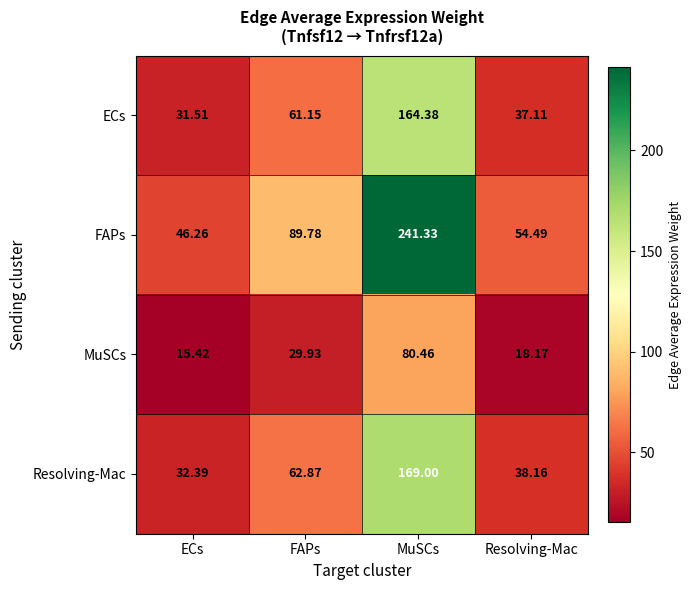

At which label is MuSCs closest to 47?

FAPs